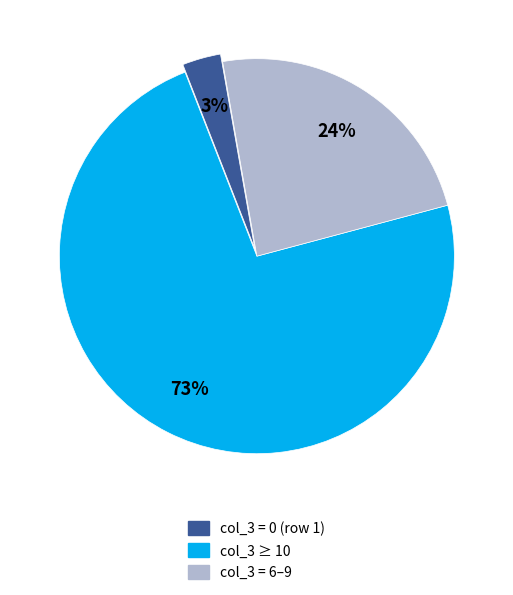

Between col_3 ≥ 10 and col_3 = 6–9, which is larger?

col_3 ≥ 10